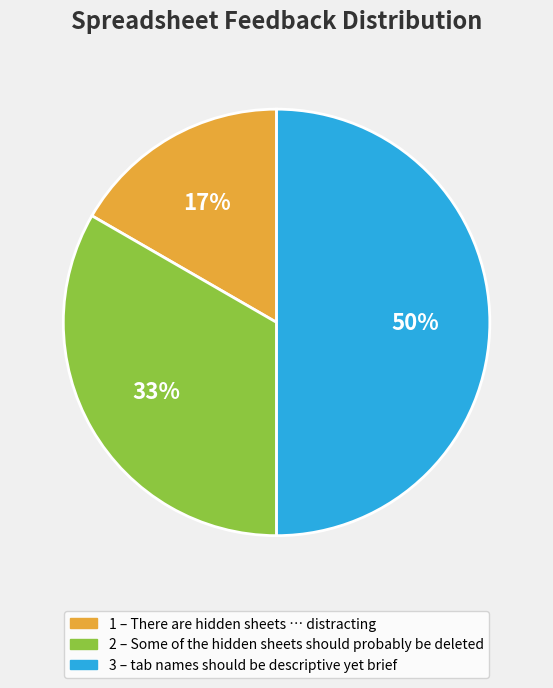

To the nearest percent, what is the average slice percentage?

33%